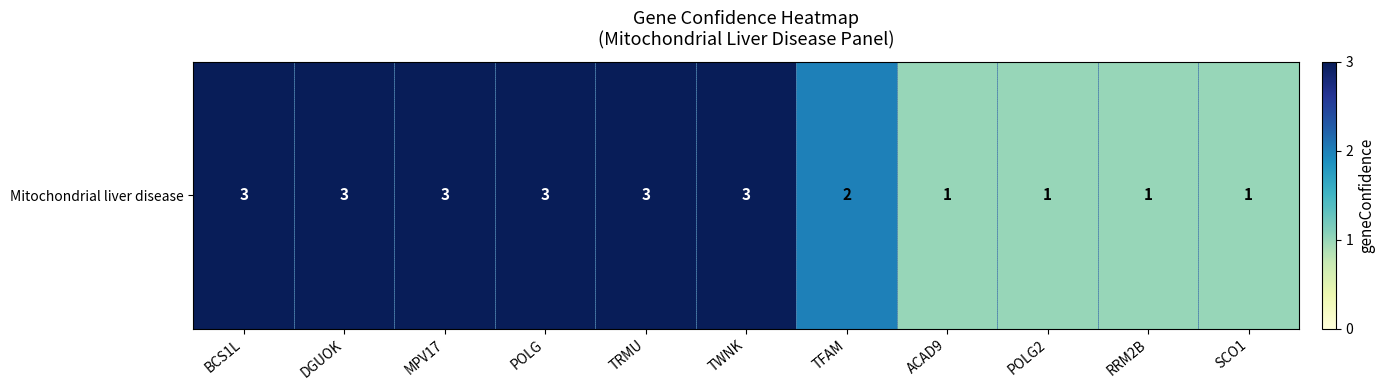

What is the difference between the values at DGUOK and POLG2?

2